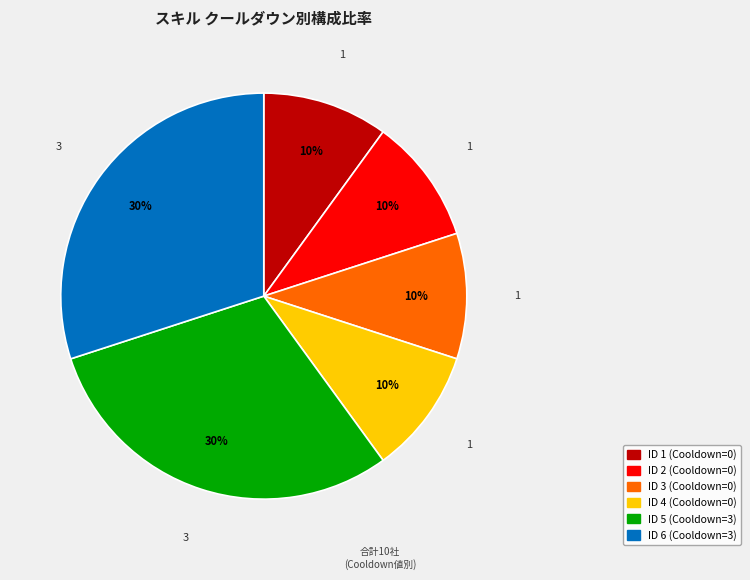

Is there a majority slice in this chart?

No